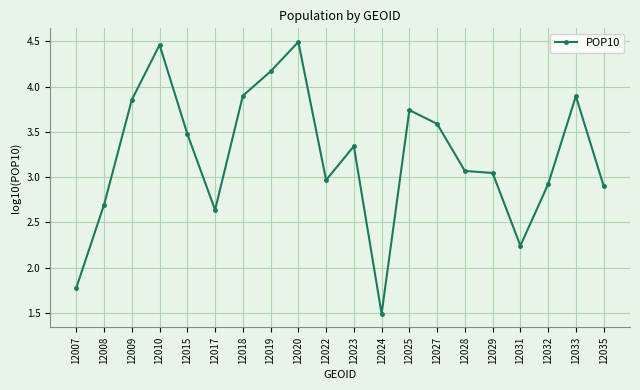

How many values exceed 3?

12